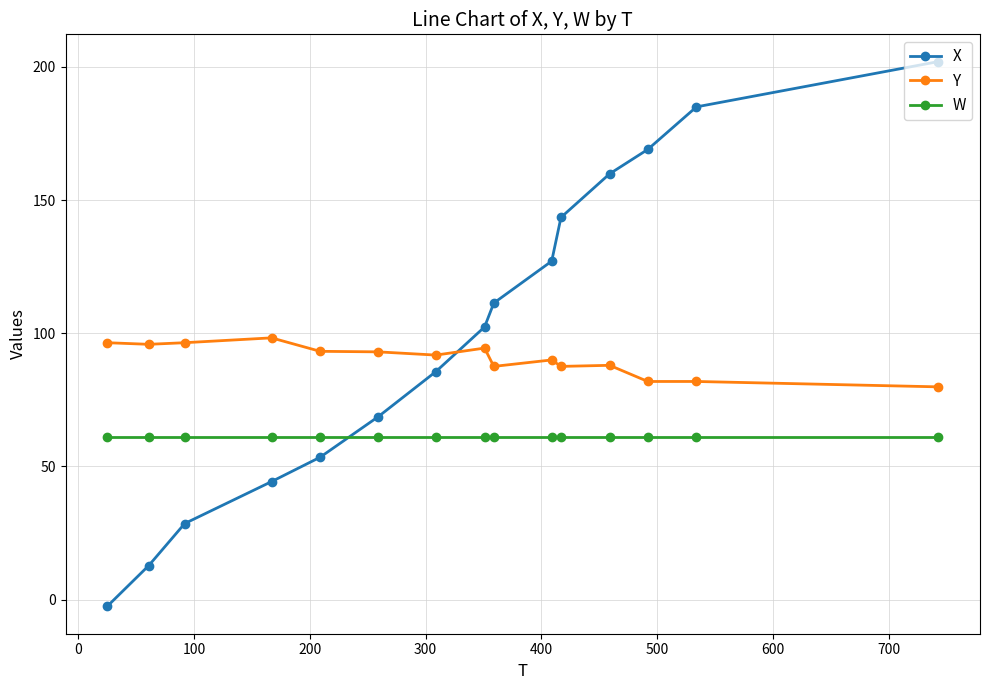

How many values in the X series are below 102?

7